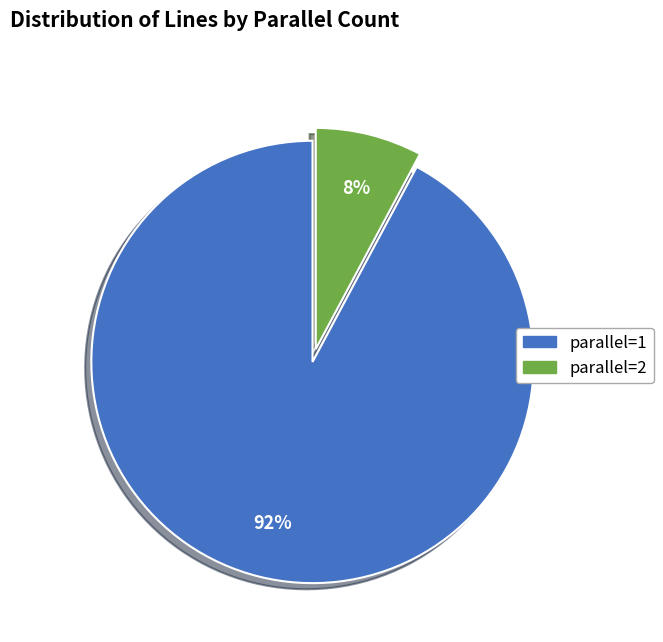

To the nearest percent, what is the difference between the largest and smallest slice percentages?

84%